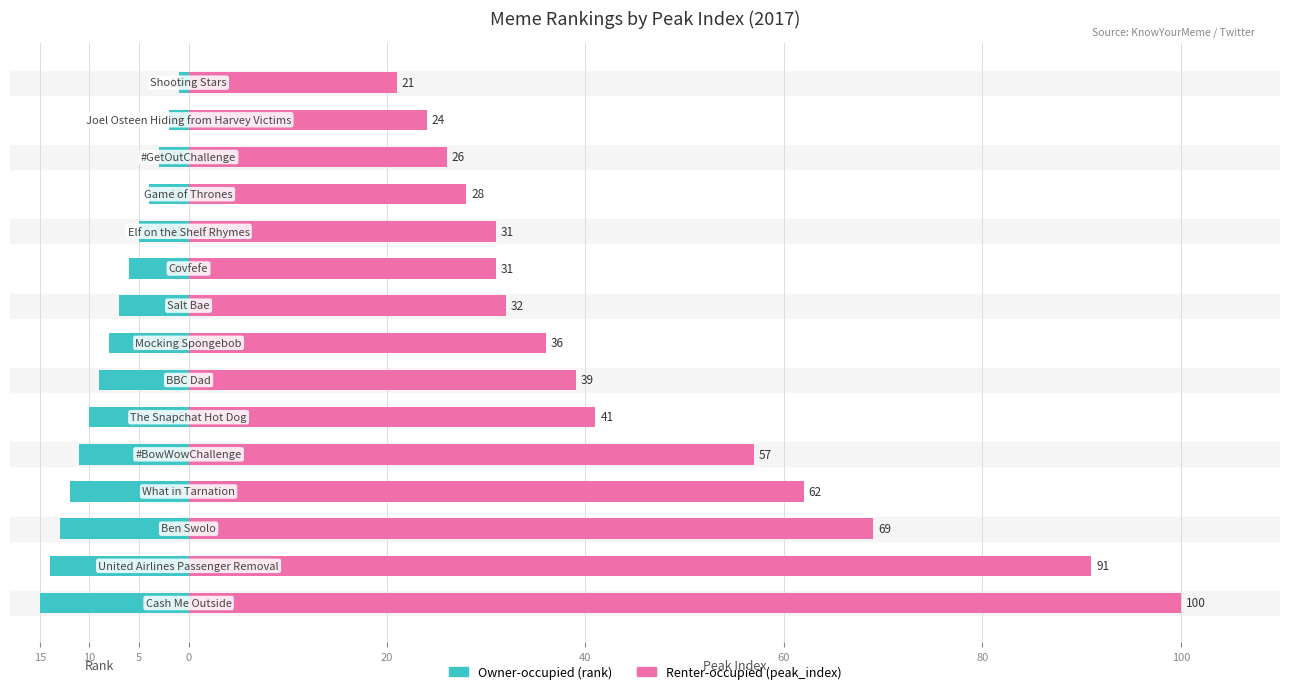

What is the average value of the Renter-occupied (peak_index) series?

46